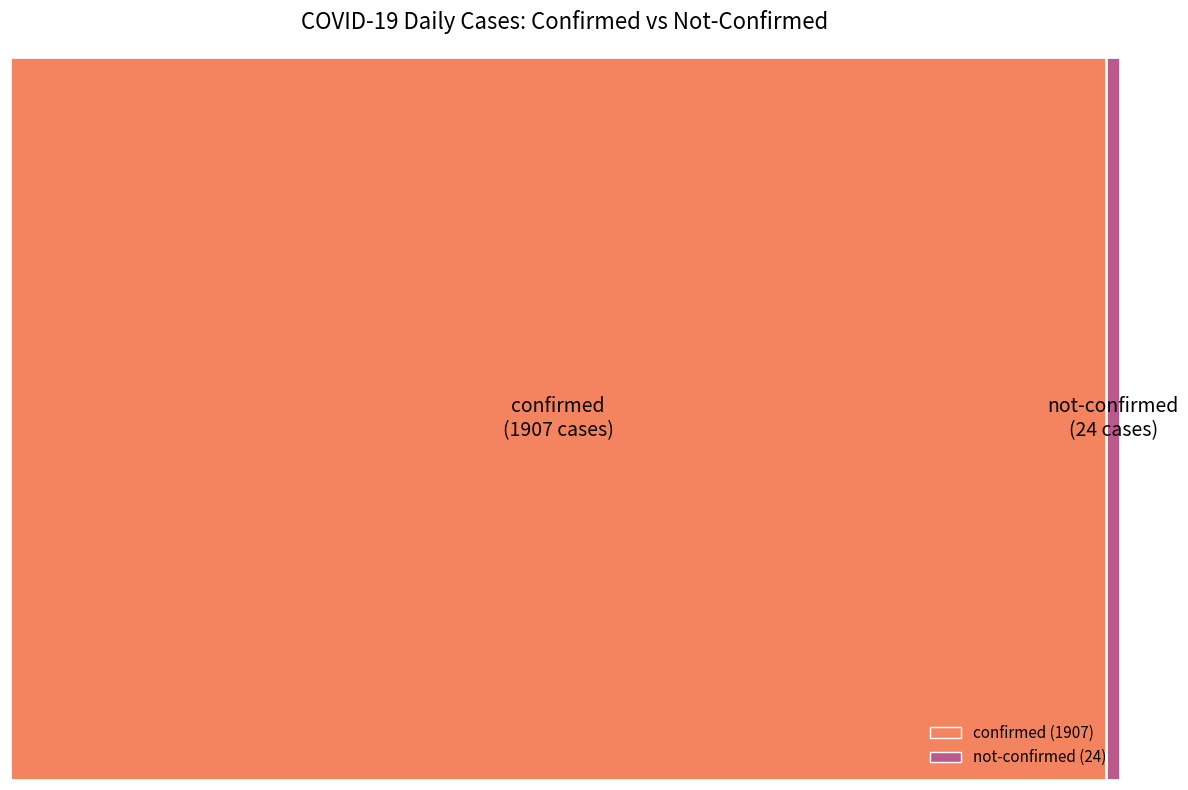

Is it true that 4 is 0% of the pie?

True